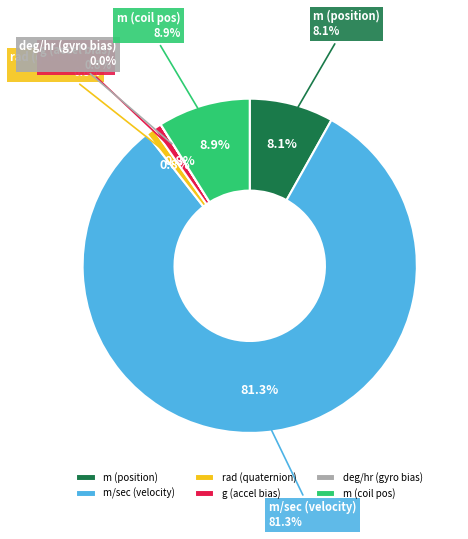

True or false: rad (quaternion) accounts for 1% of the total.

True